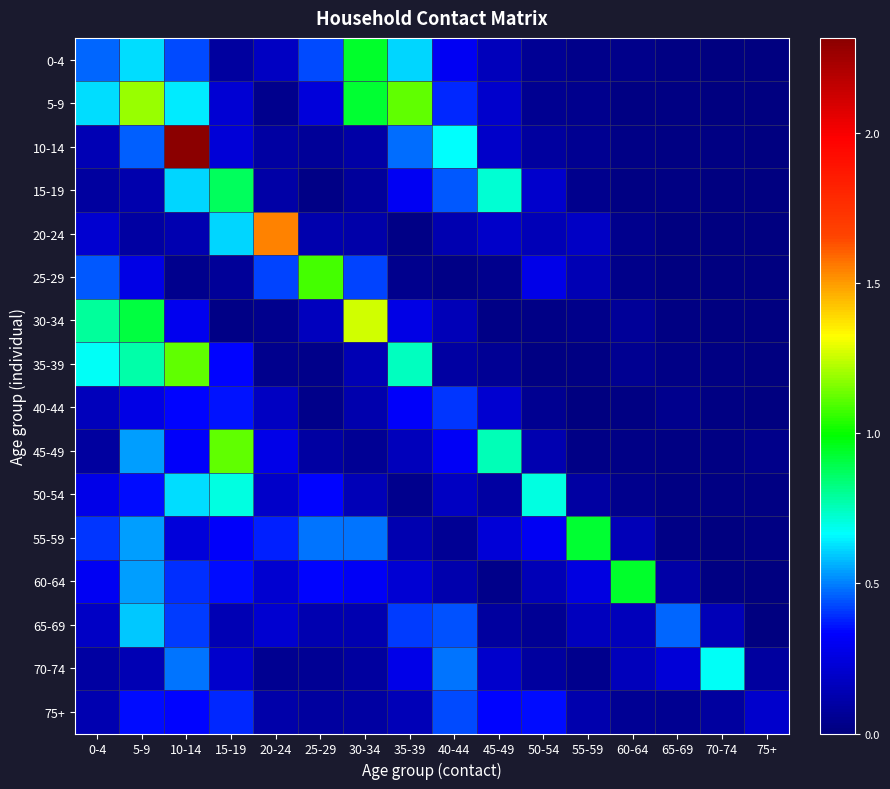

What is the total value across all series at 40-44?

4.6